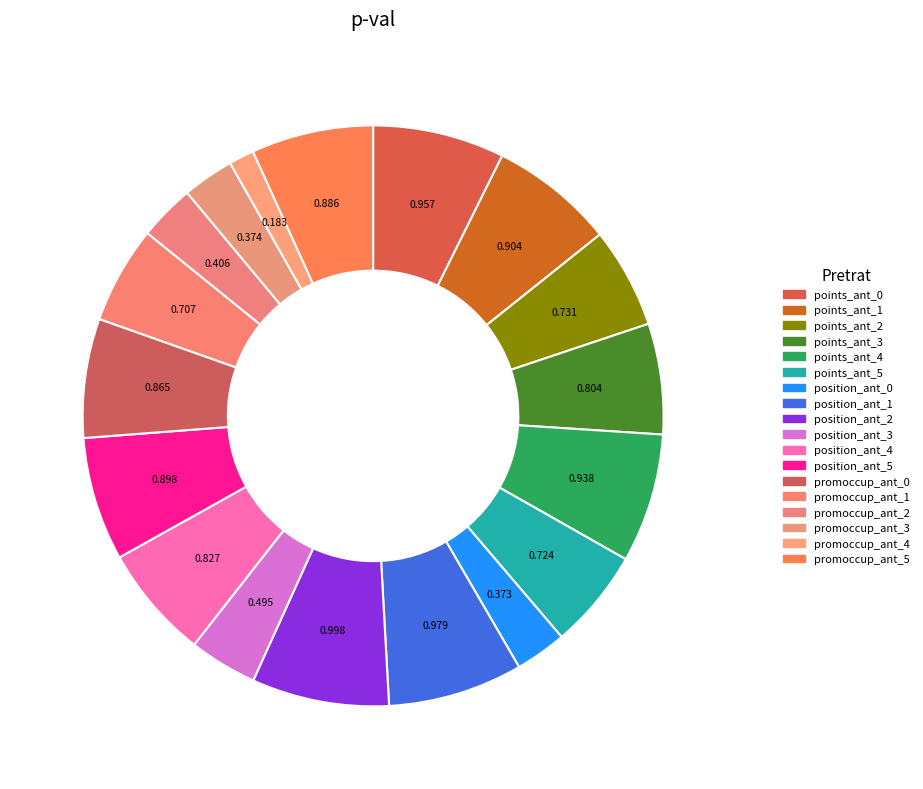

How many segments does this pie chart have?

18